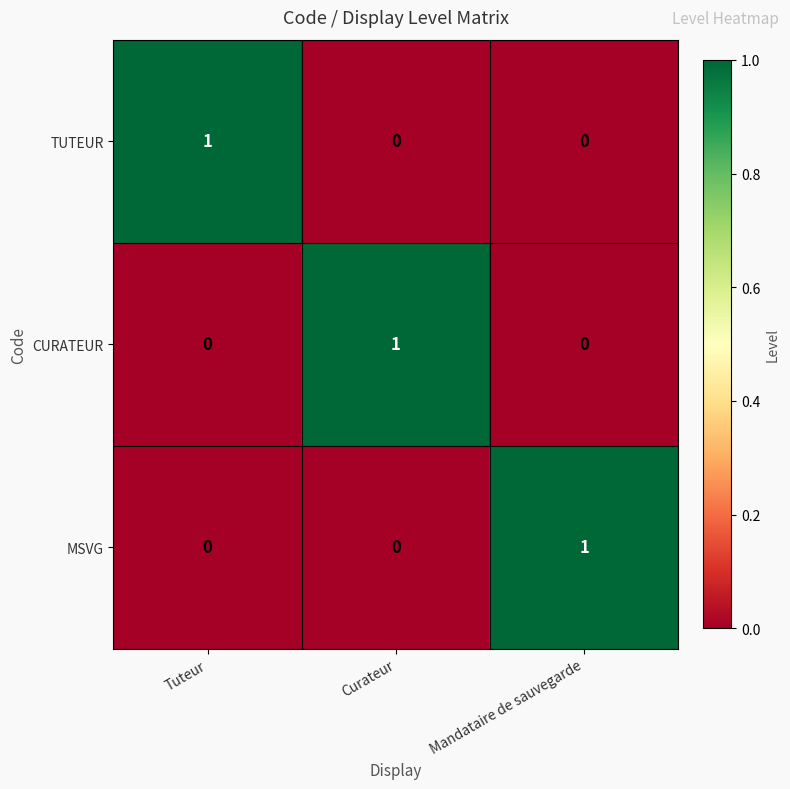

Is the value of MSVG at Curateur greater than the value of CURATEUR at Curateur?

No